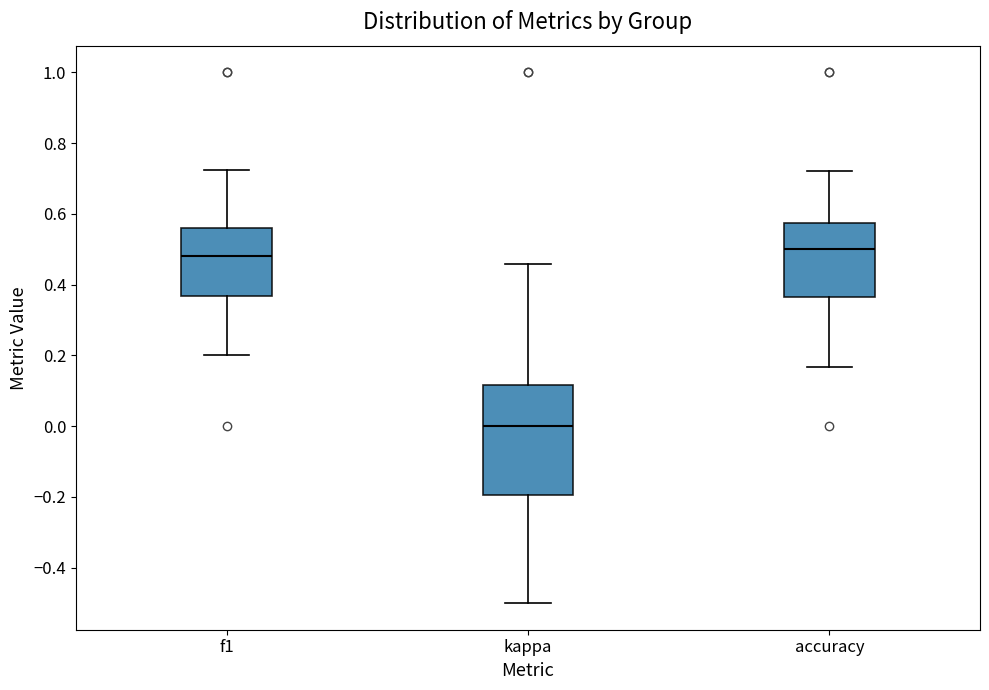

Comparing the boxes themselves (not the whiskers), which one is the tallest?

kappa